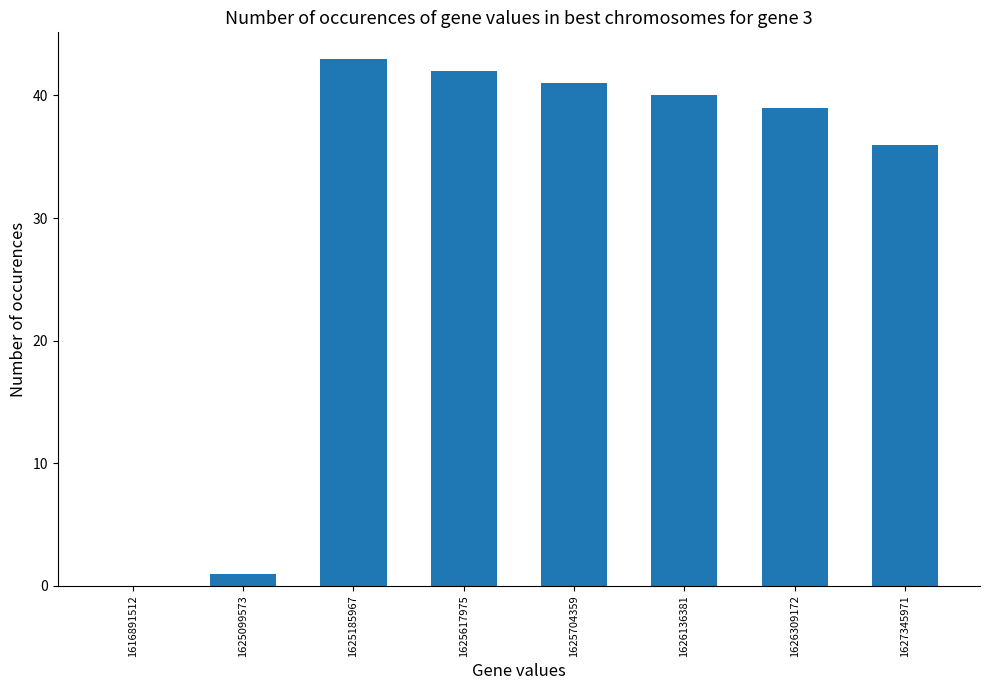

How many values are above zero?

7